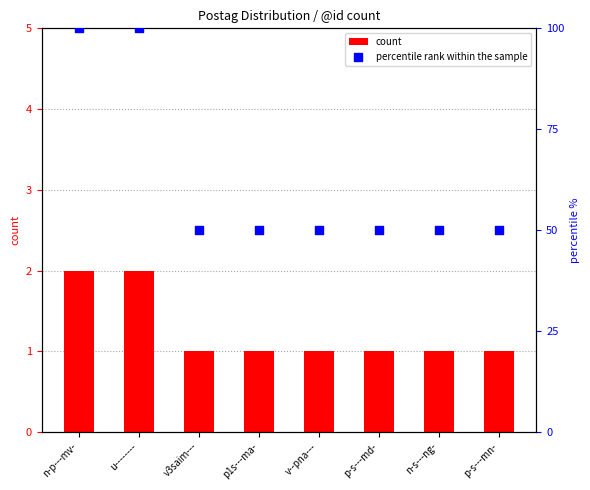

Which series has the largest total across all categories?

percentile rank within the sample